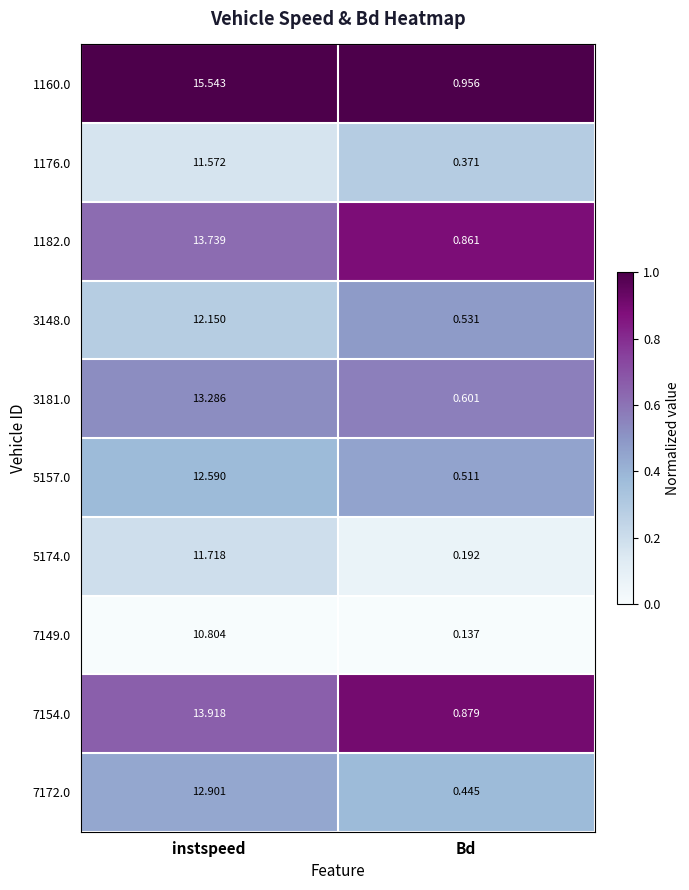

How many data points does each series have?

2